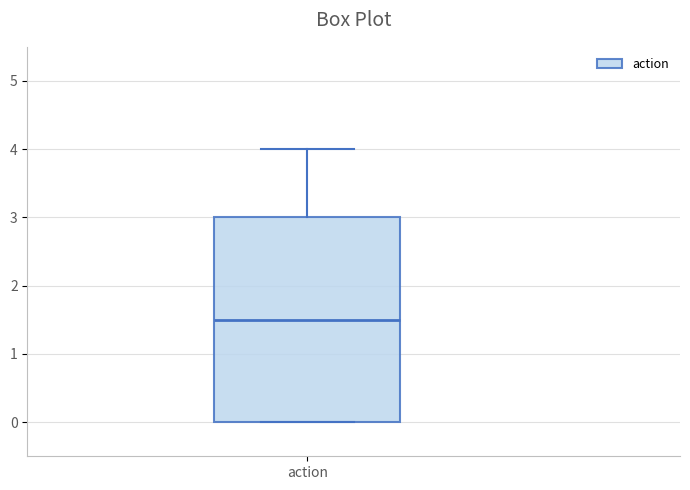

Transcribe this box plot: give where the median line is, the range the box spans, and where the two whiskers end, as read against the y-axis. The values are not printed on the chart, so give them approximately, as read against the axis.

median 1.5, box 0.0 to 3.0, whiskers 0.0 to 4.0